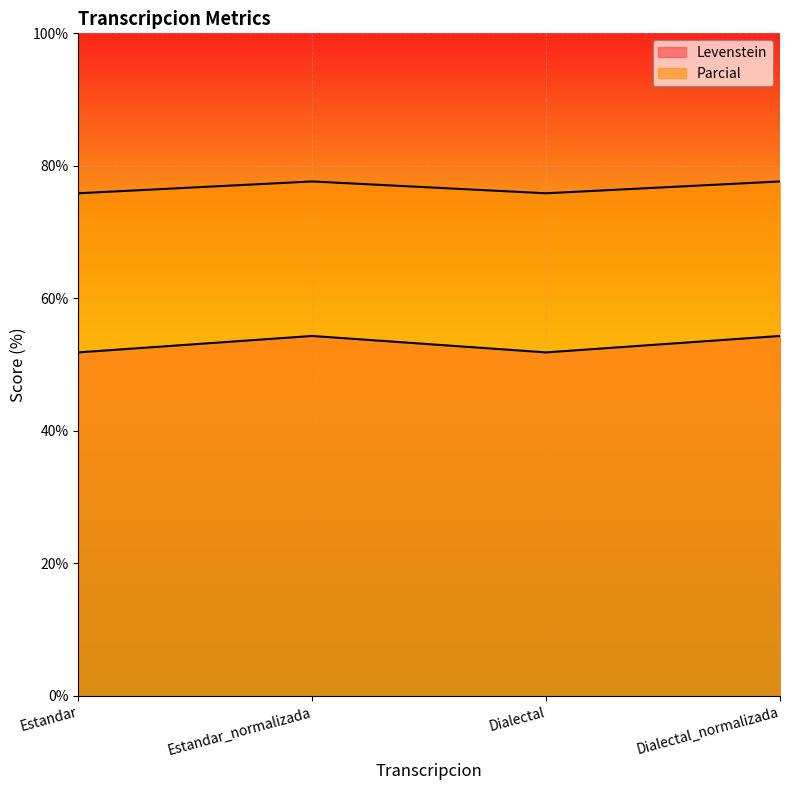

Reading right to left, transcribe all the data shown in this chart.

Levenstein: Dialectal_normalizada=54.3	Dialectal=51.9	Estandar_normalizada=54.3	Estandar=51.9
Parcial: Dialectal_normalizada=77.6	Dialectal=75.9	Estandar_normalizada=77.6	Estandar=75.9